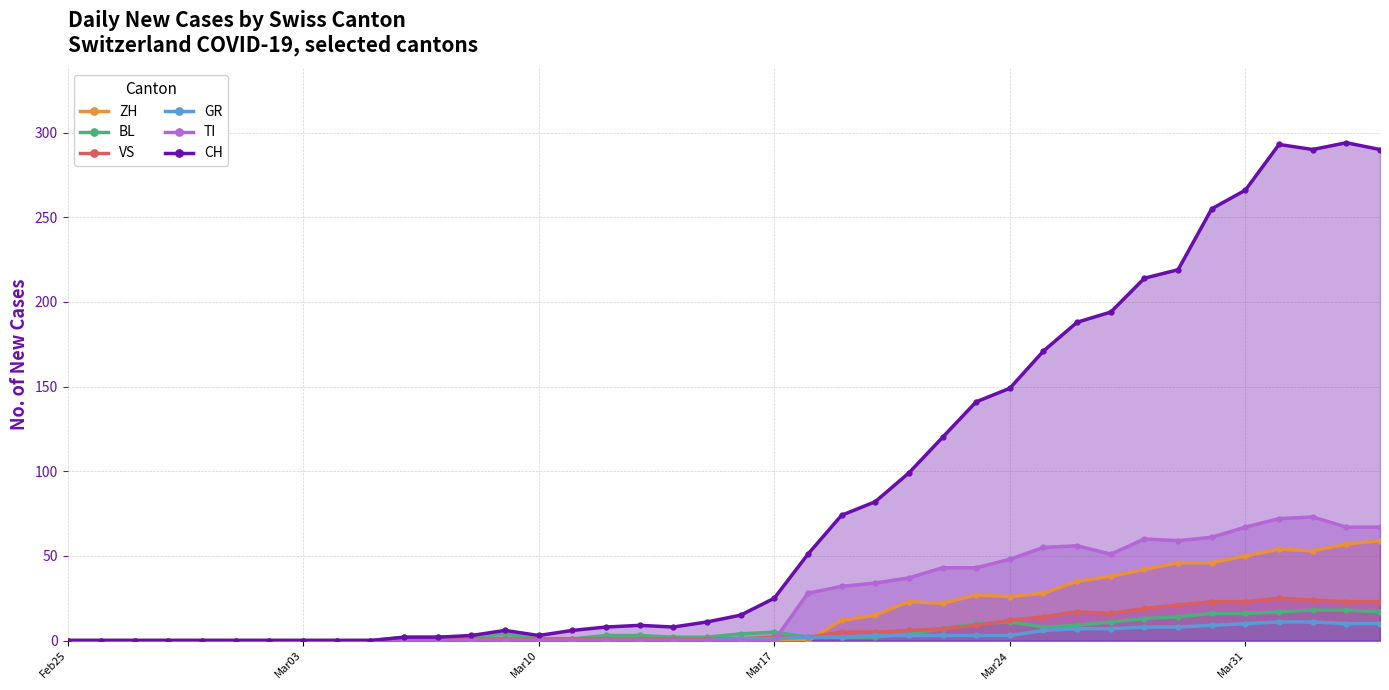

Which series has the largest range (max minus min)?

CH